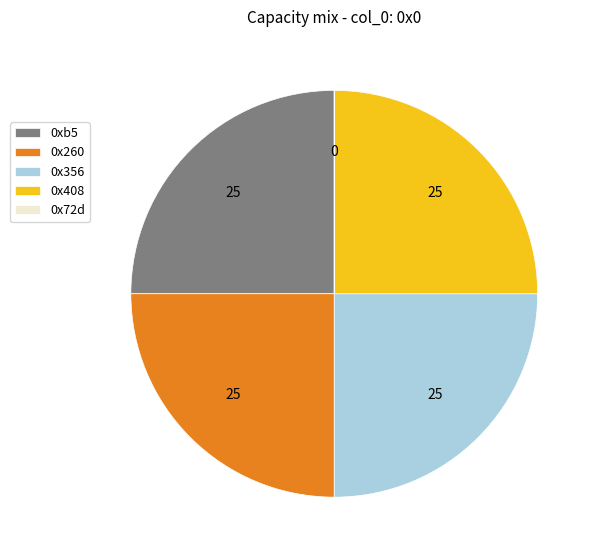

The 0x260 slice represents 19% of the pie. True or false?

False